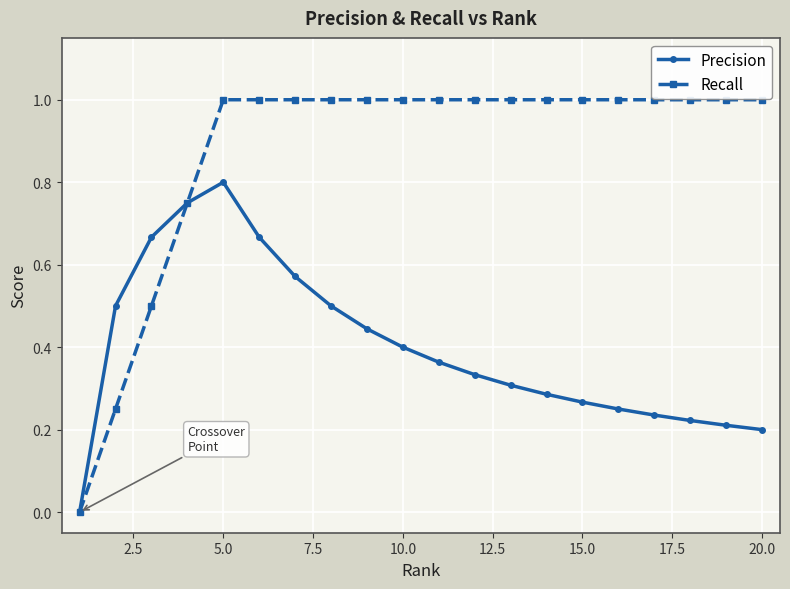

Which series has the widest spread of values?

Recall